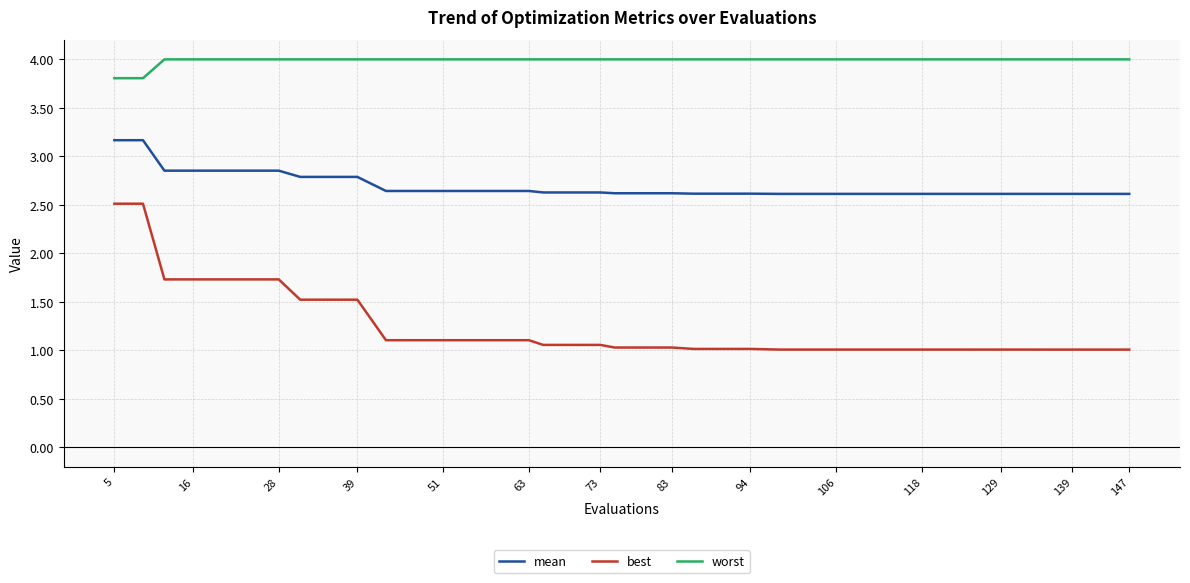

True or false: worst and best intersect in this chart.

False